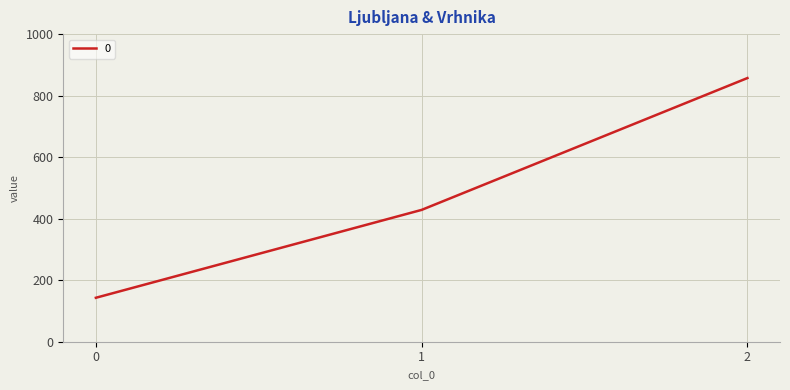

Reading left to right, list all the values displayed in this chart.

0=142.9	1=428.6	2=857.1